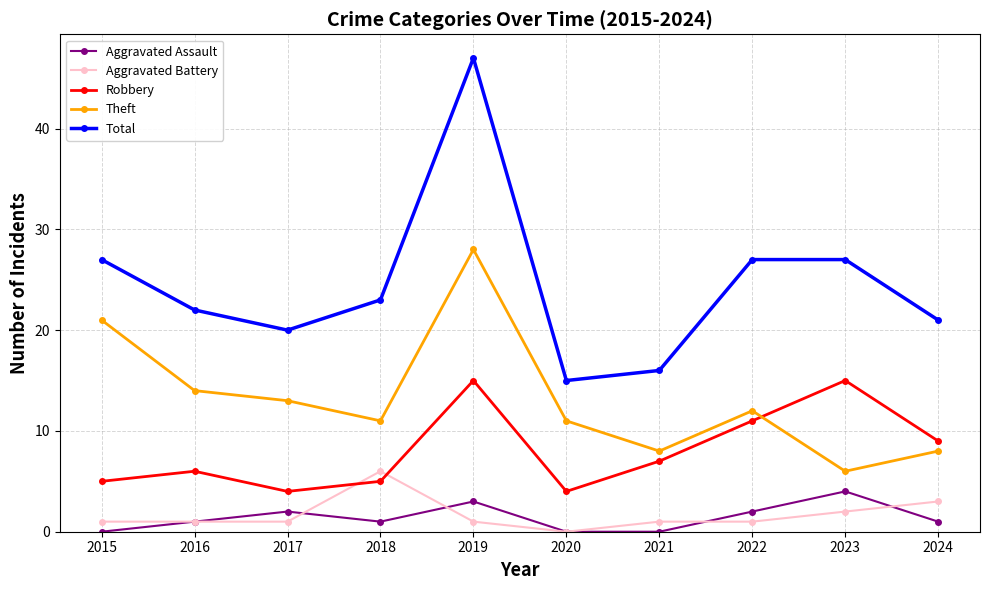

Between 2015 and 2019, which series saw the biggest shift?

Total